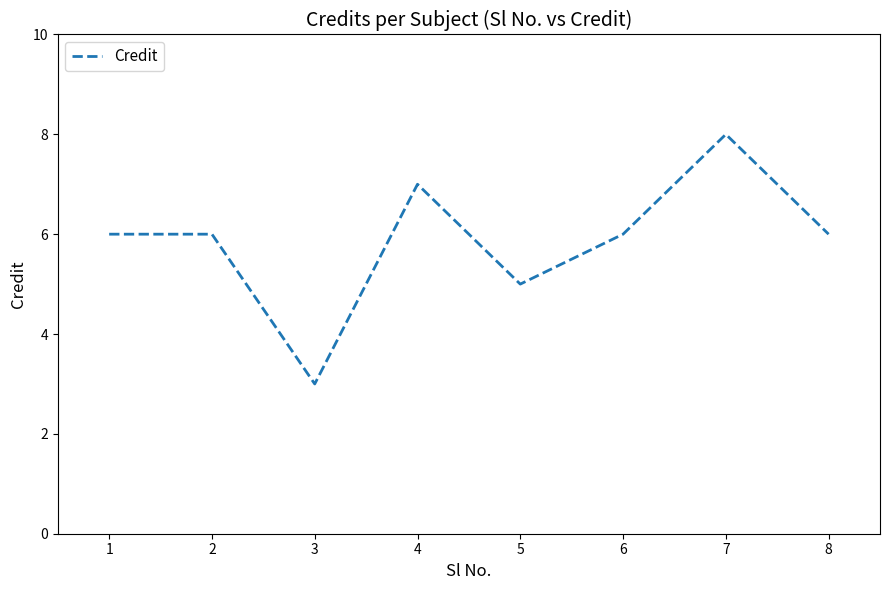

What is the minimum value shown in the chart?

3